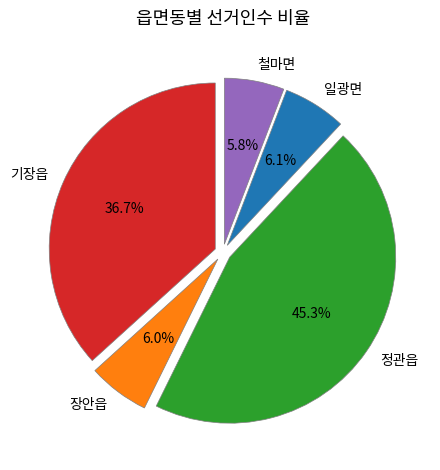

The 철마면 slice represents 6% of the pie. True or false?

True